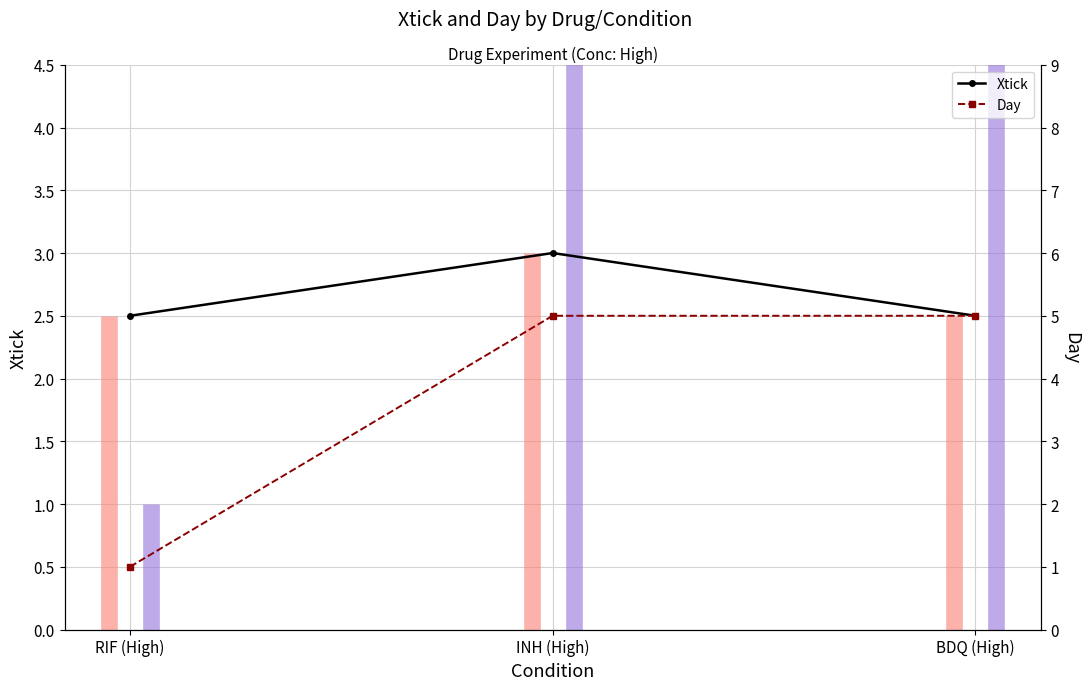

How many data points in Day are less than 5?

1